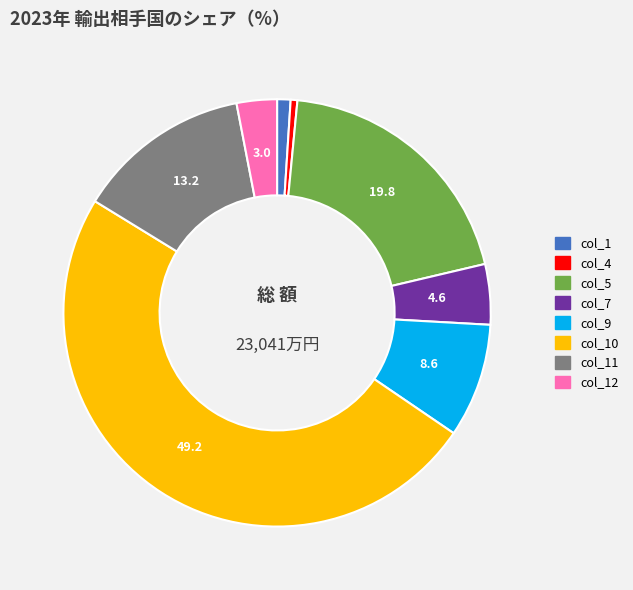

Is there any slice that represents more than half of the pie?

No